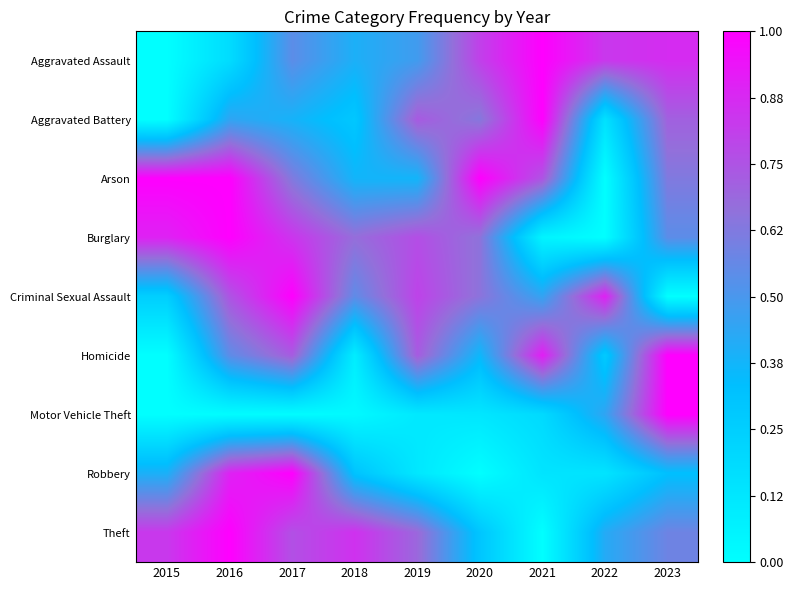

At which category is the sum across all series the highest?

2017